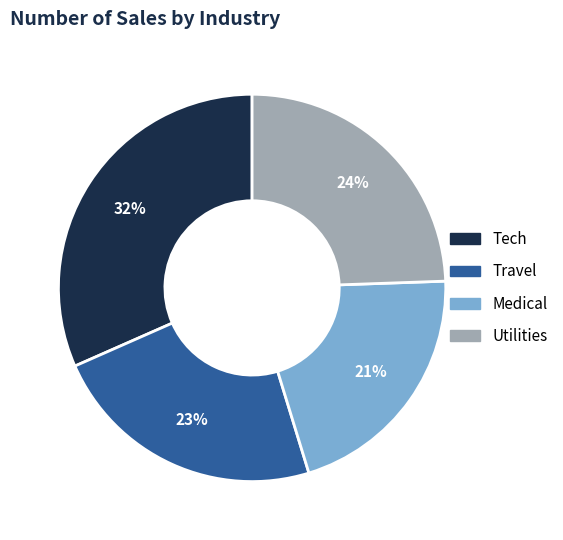

What percentage is the Tech slice, to the nearest percent?

32%